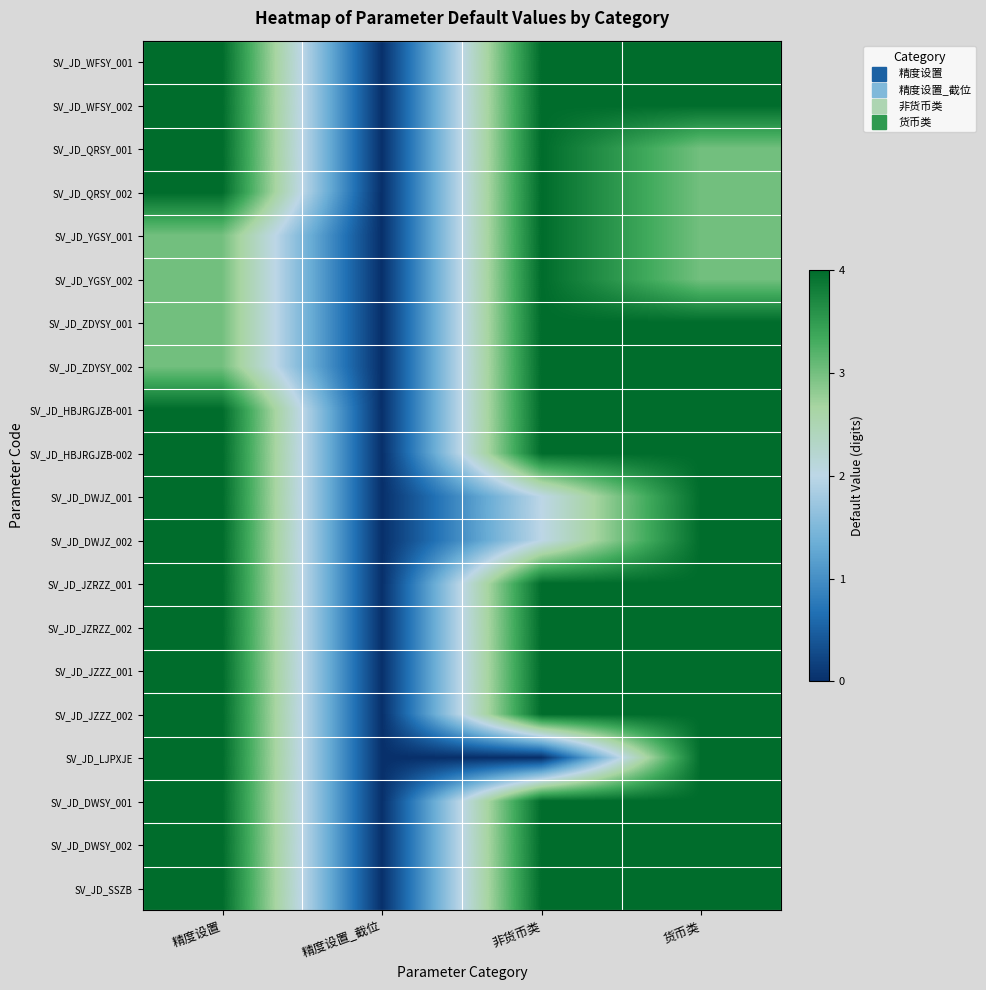

List the series in order of their peak value, highest first.

SV_JD_WFSY_001, SV_JD_WFSY_002, SV_JD_QRSY_001, SV_JD_QRSY_002, SV_JD_YGSY_001, SV_JD_YGSY_002, SV_JD_ZDYSY_001, SV_JD_ZDYSY_002, SV_JD_HBJRGJZB-001, SV_JD_HBJRGJZB-002, SV_JD_DWJZ_001, SV_JD_DWJZ_002, SV_JD_JZRZZ_001, SV_JD_JZRZZ_002, SV_JD_JZZZ_001, SV_JD_JZZZ_002, SV_JD_LJPXJE, SV_JD_DWSY_001, SV_JD_DWSY_002, SV_JD_SSZB